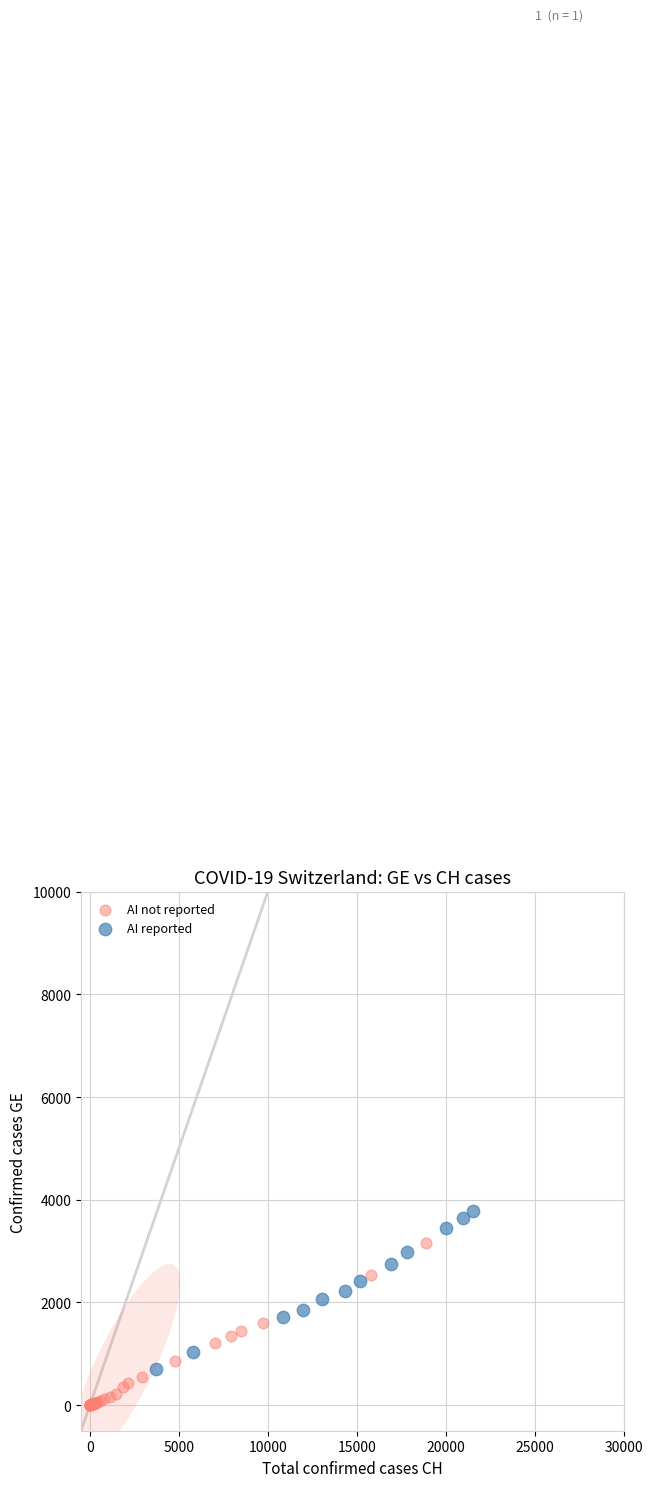

What are all the series names shown in the legend?

AI not reported, AI reported